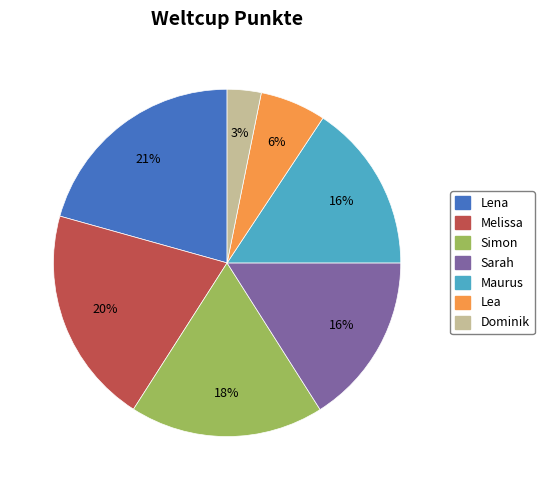

Do Dominik and Simon together represent more than half of the pie?

No